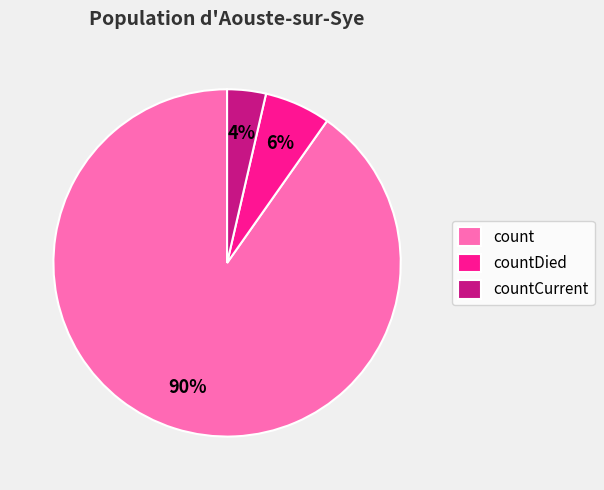

Does countDied represent more than half of the total?

No